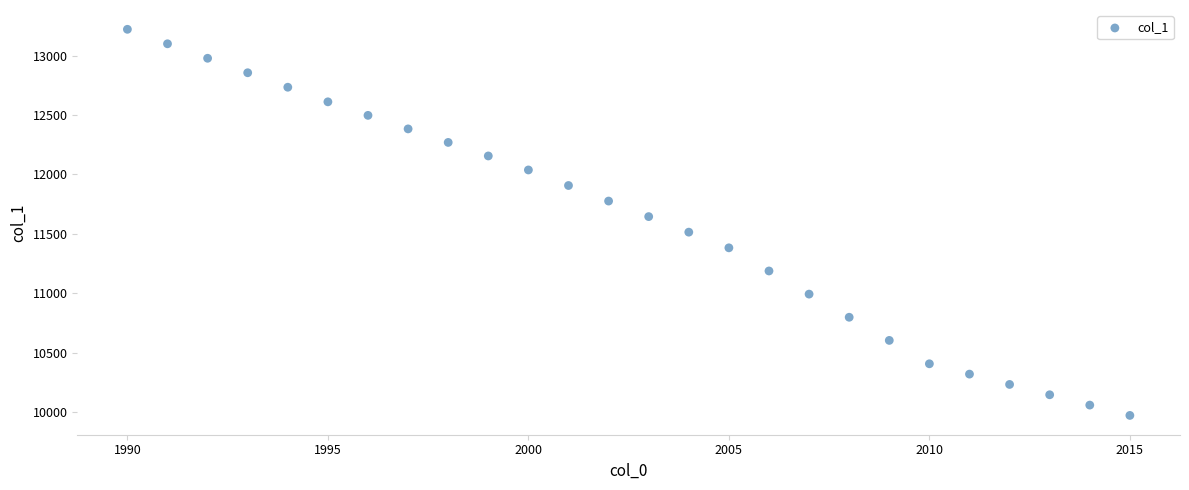

What is the range of X values (max minus min)?

25